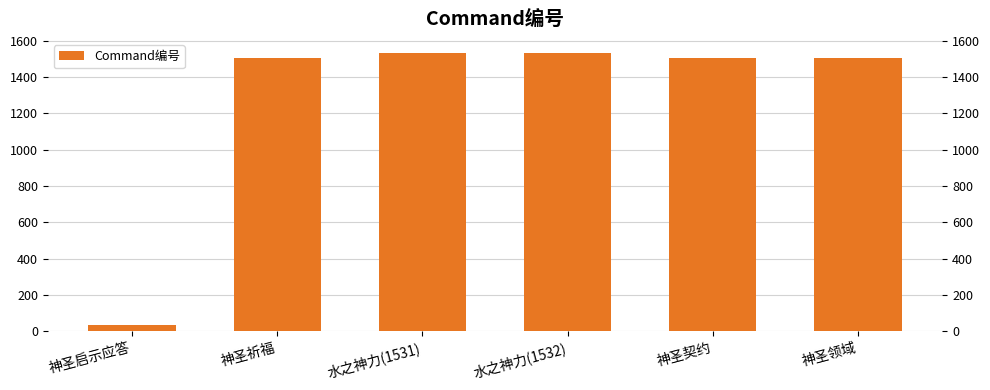

What is the value of the 6th bar from the left?

1505